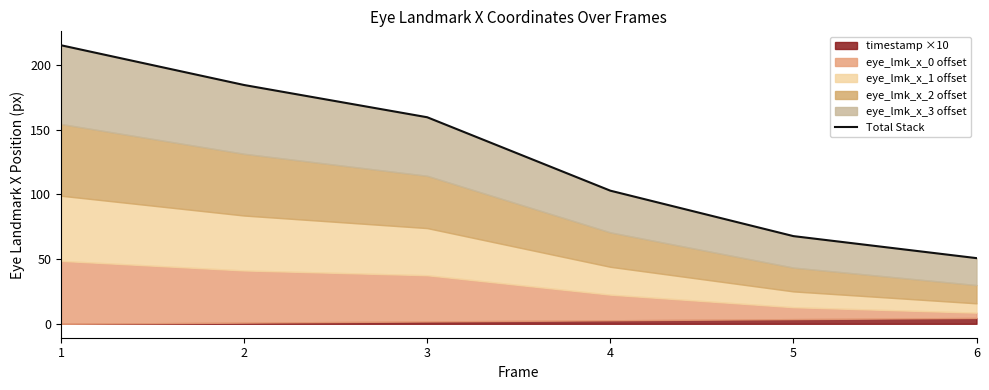

True or false: there are more than 1 points higher than both neighbors.

False